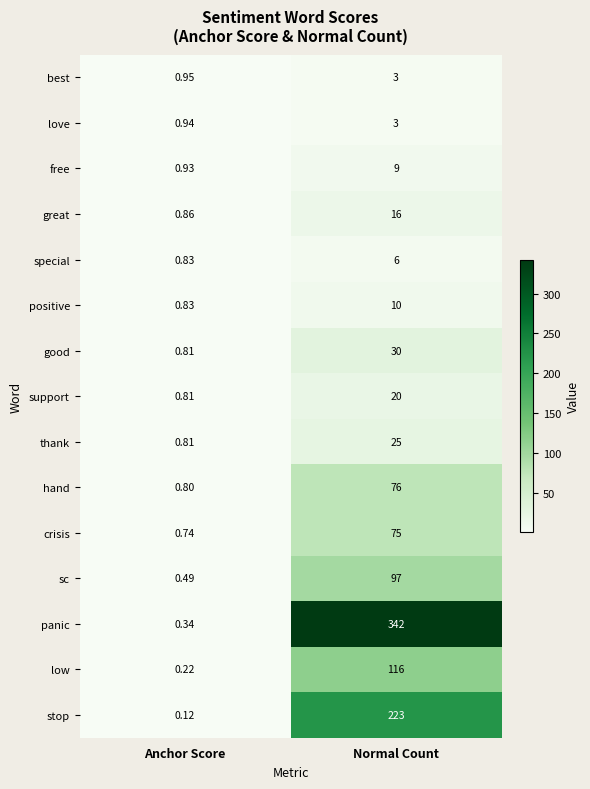

Which series has the largest total across all categories?

panic